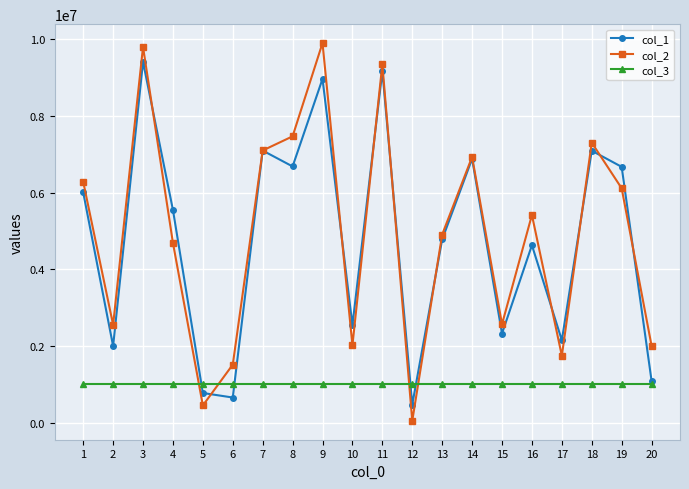

Which series has the largest range (max minus min)?

col_2